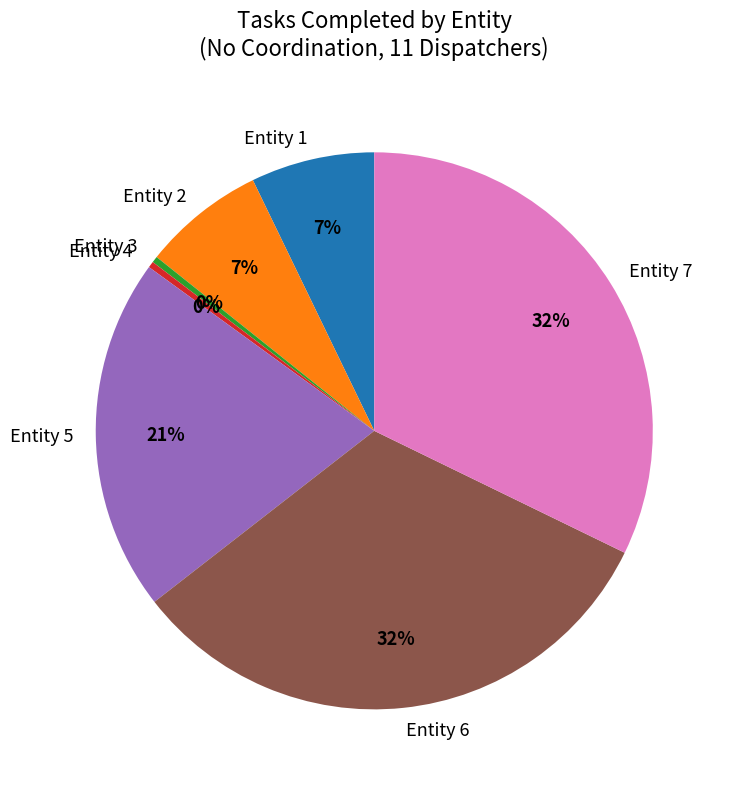

Is it true that Entity 5 is 30% of the pie?

False